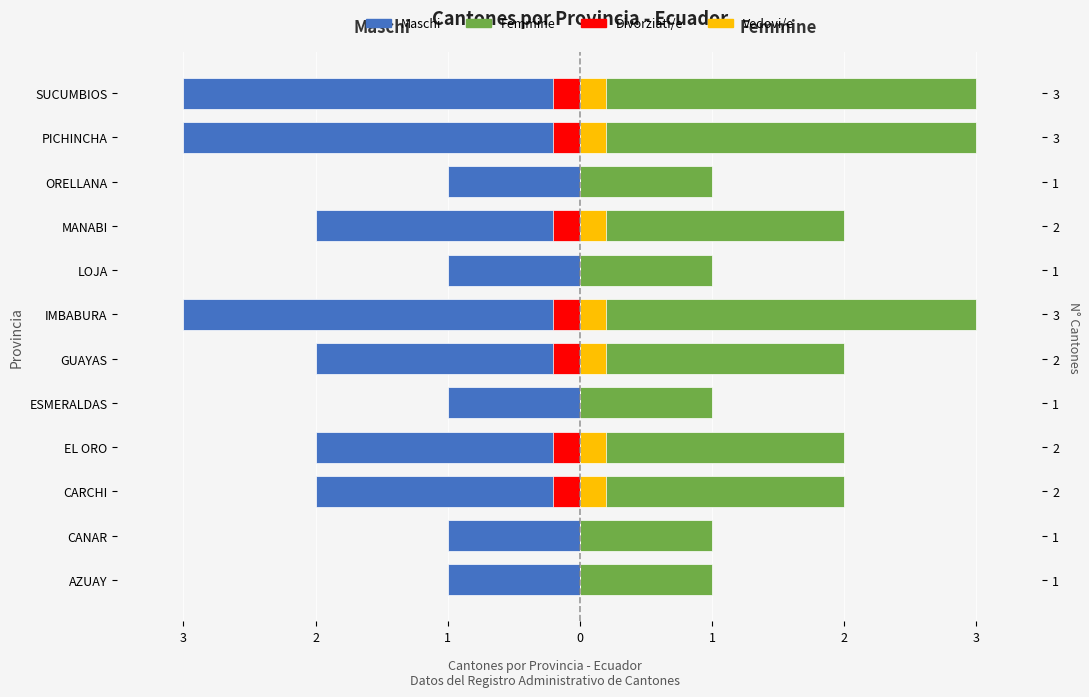

The value of Vedovi/e (dx) at CARCHI is 0.2. True or false?

True